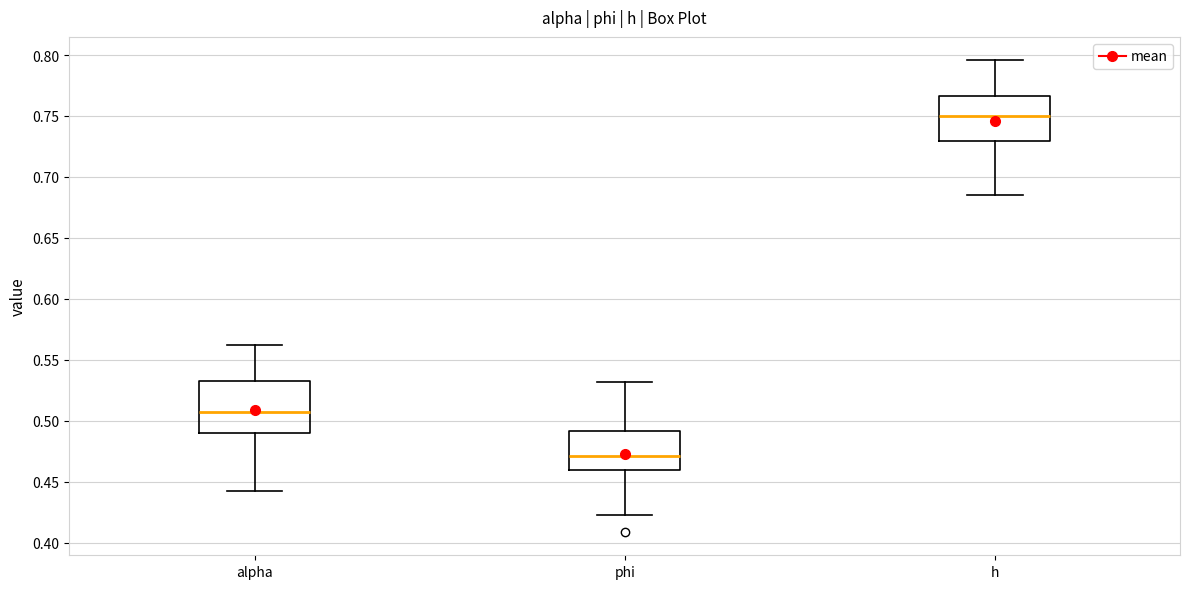

Where does the median line of the box for alpha sit on the y-axis? The values are not printed on the chart, so give them approximately, as read against the axis.

0.505